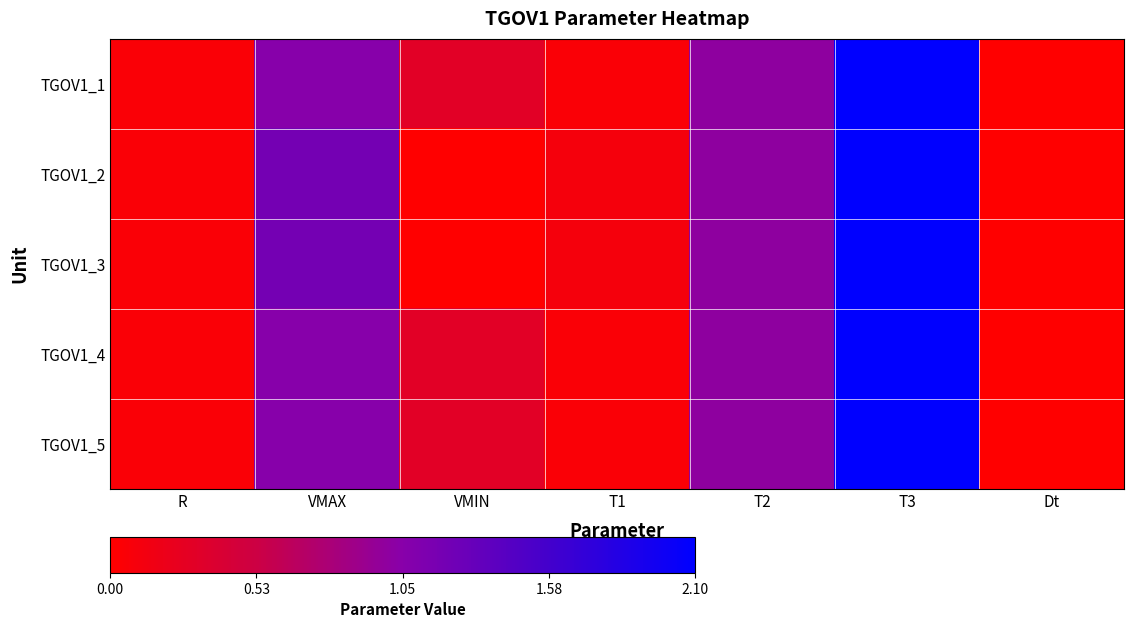

At which category is the sum across all series the highest?

T3